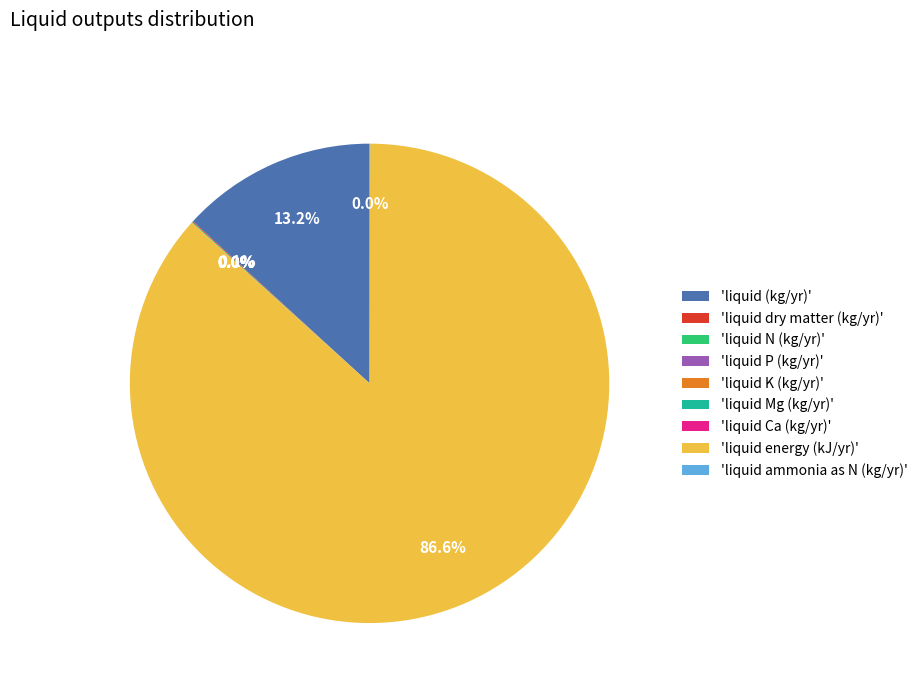

Which category has the biggest portion of the pie?

'liquid energy (kJ/yr)'